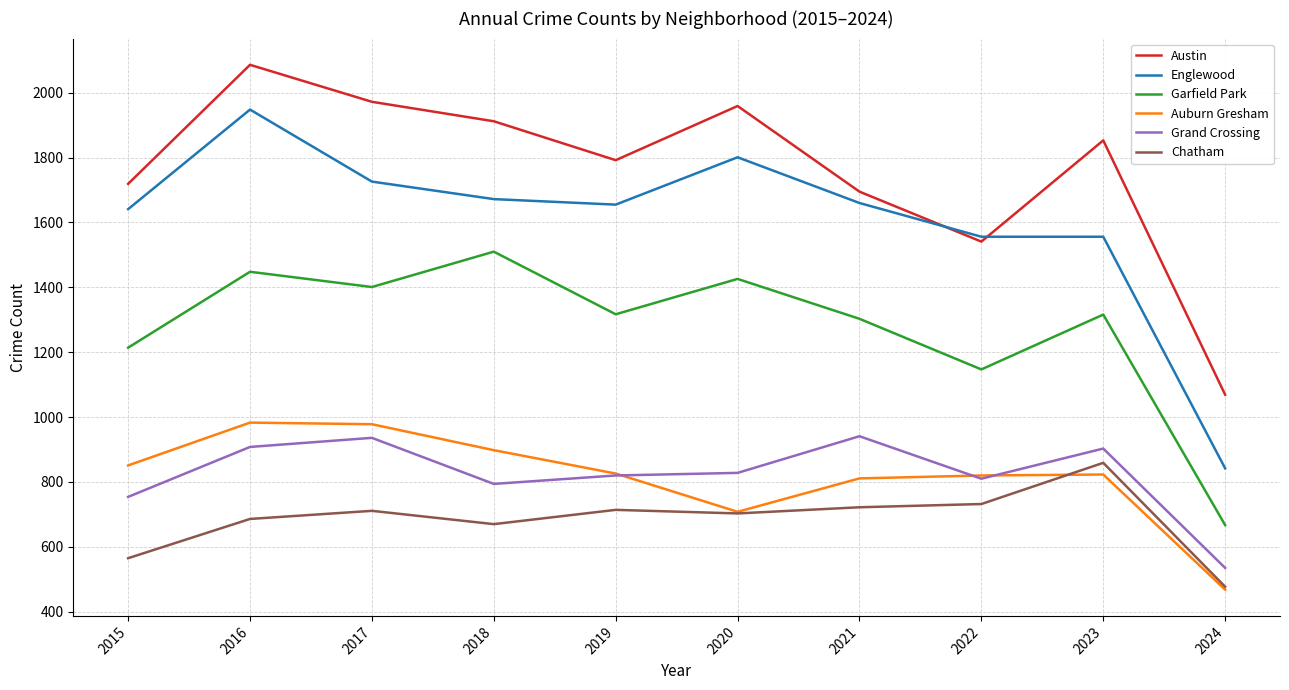

Which series has the widest spread of values?

Englewood